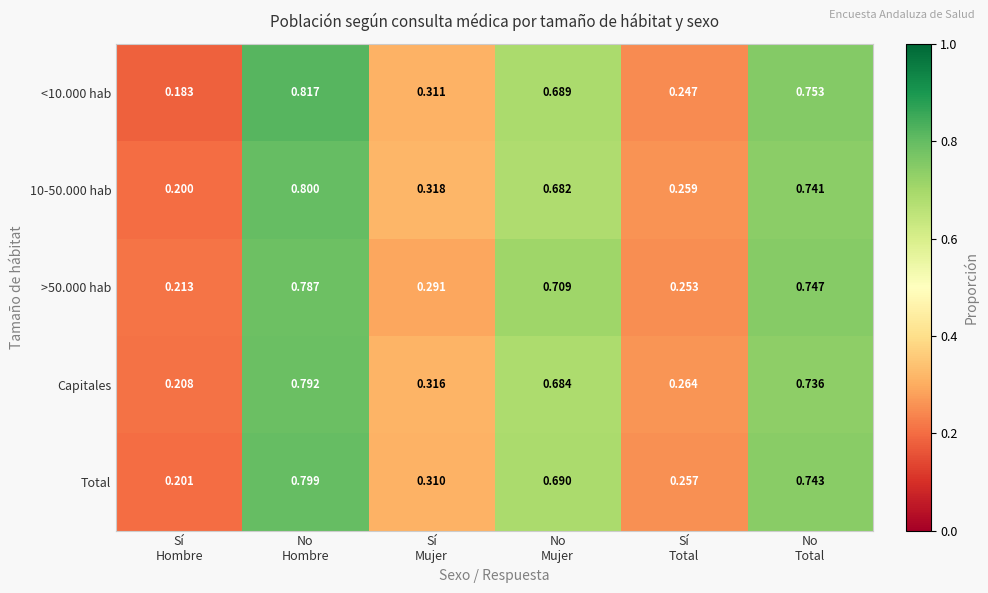

Which label corresponds to the smallest value in the chart?

Sí
Hombre